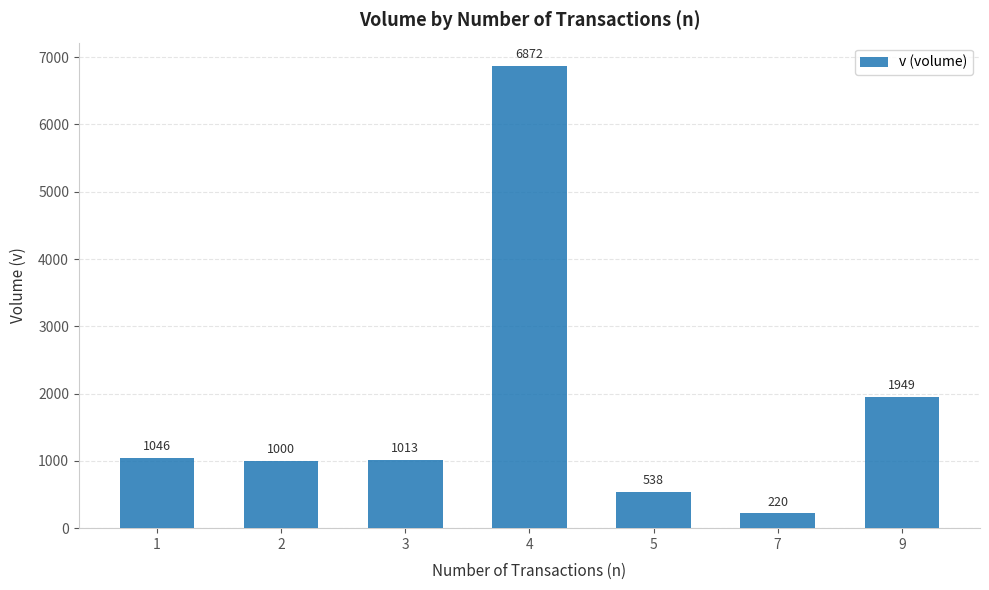

What is the minimum value shown in the chart?

220